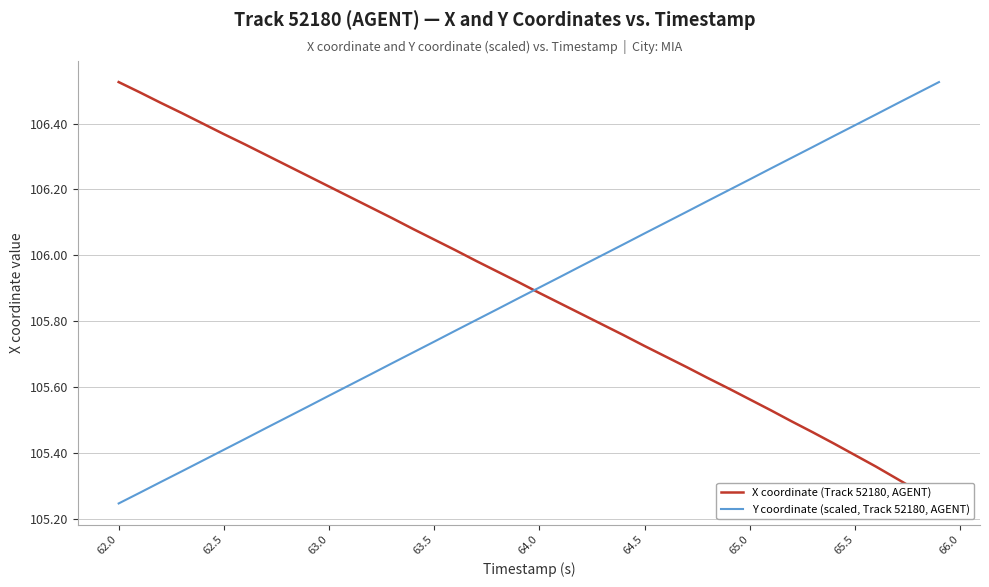

At which label is Y coordinate (scaled, Track 52180, AGENT) closest to 105?

62.0